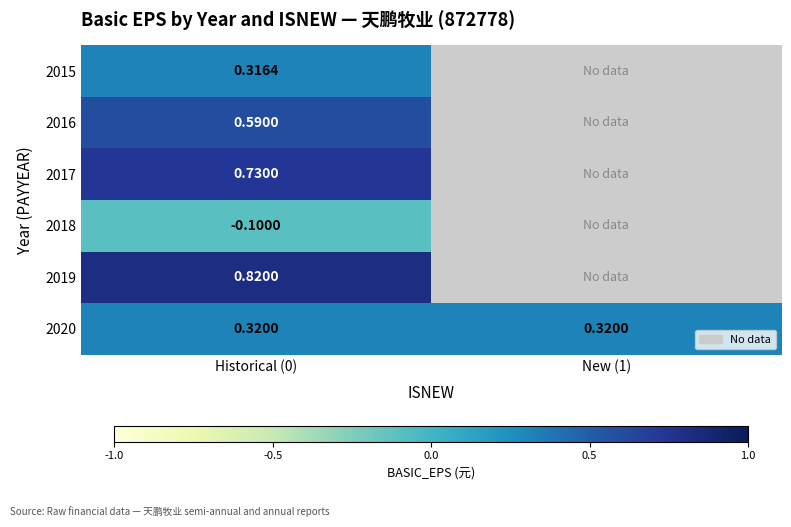

Count the number of categories in the chart.

2